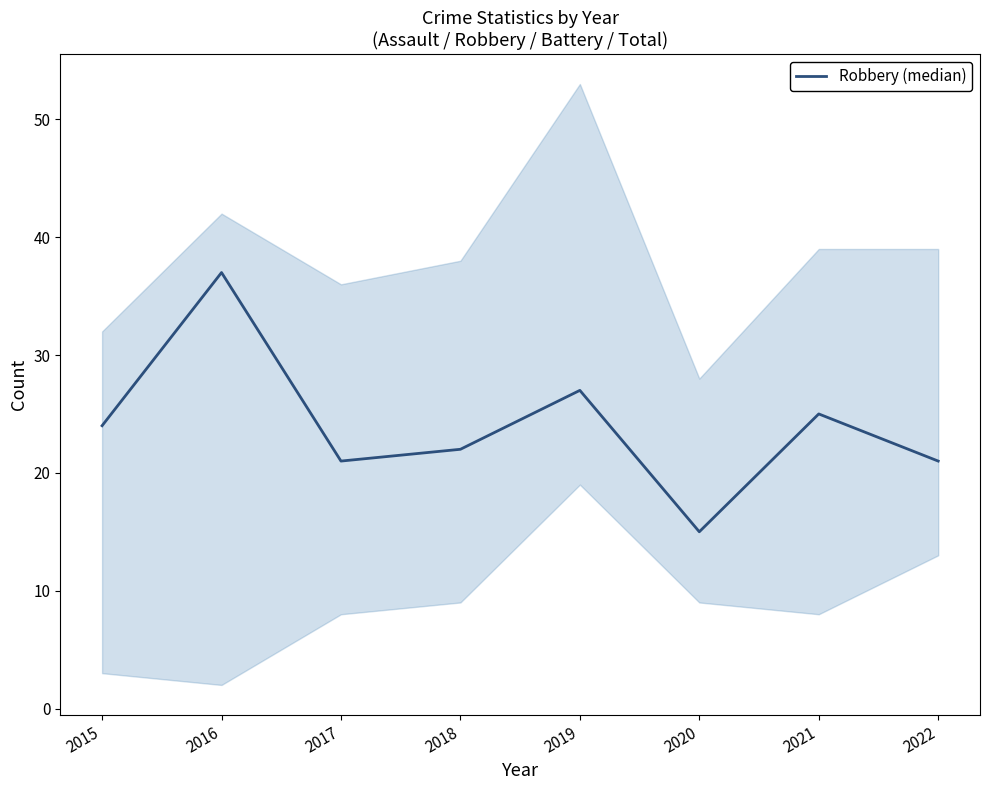

Rank the categories by value from lowest to highest.

2020, 2017, 2022, 2018, 2015, 2021, 2019, 2016